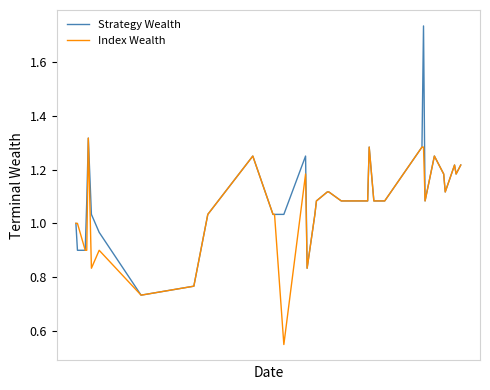

Rank the series by their maximum value, from lowest to highest.

Index Wealth, Strategy Wealth